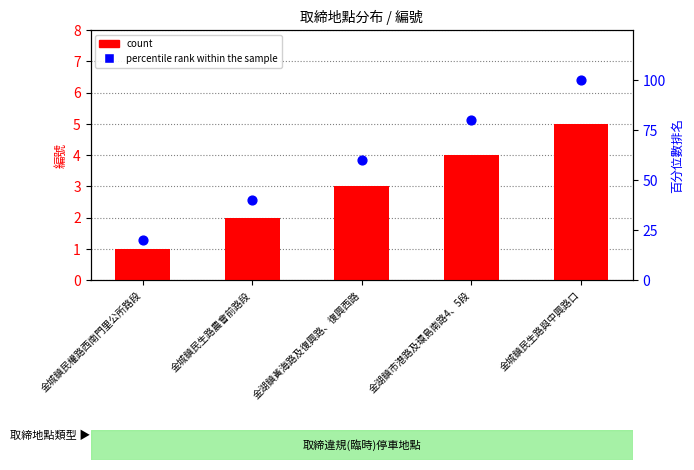

Which series has the largest total across all categories?

percentile rank within the sample